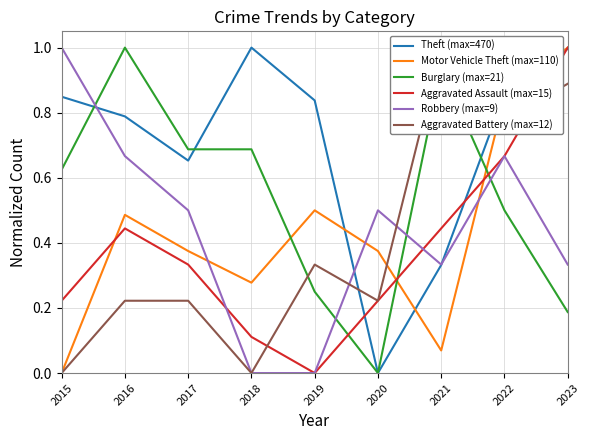

Reading right to left, list all the values displayed in this chart.

Theft (max=470): 2023=1.0	2022=0.9	2021=0.3	2020=0.0	2019=0.8	2018=1.0	2017=0.7	2016=0.8	2015=0.8
Motor Vehicle Theft (max=110): 2023=1.0	2022=0.8	2021=0.1	2020=0.4	2019=0.5	2018=0.3	2017=0.4	2016=0.5	2015=0.0
Burglary (max=21): 2023=0.2	2022=0.5	2021=0.9	2020=0.0	2019=0.2	2018=0.7	2017=0.7	2016=1.0	2015=0.6
Aggravated Assault (max=15): 2023=1.0	2022=0.7	2021=0.4	2020=0.2	2019=0.0	2018=0.1	2017=0.3	2016=0.4	2015=0.2
Robbery (max=9): 2023=0.3	2022=0.7	2021=0.3	2020=0.5	2019=0.0	2018=0.0	2017=0.5	2016=0.7	2015=1.0
Aggravated Battery (max=12): 2023=0.9	2022=0.8	2021=1.0	2020=0.2	2019=0.3	2018=0.0	2017=0.2	2016=0.2	2015=0.0